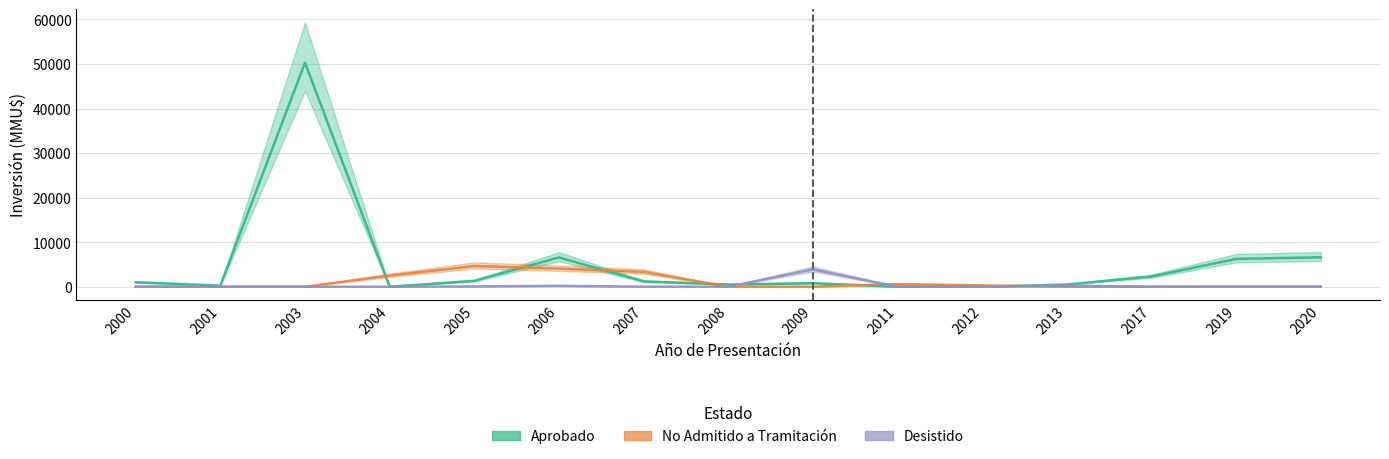

What is the difference between the highest and lowest values at 2005?

4580